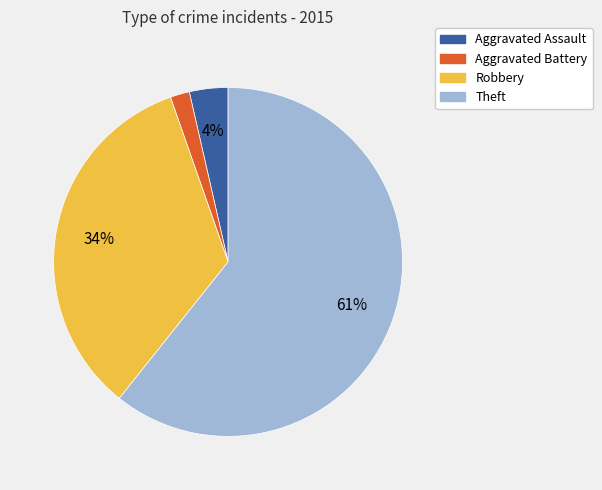

Do Theft and Robbery together represent more than half of the pie?

Yes